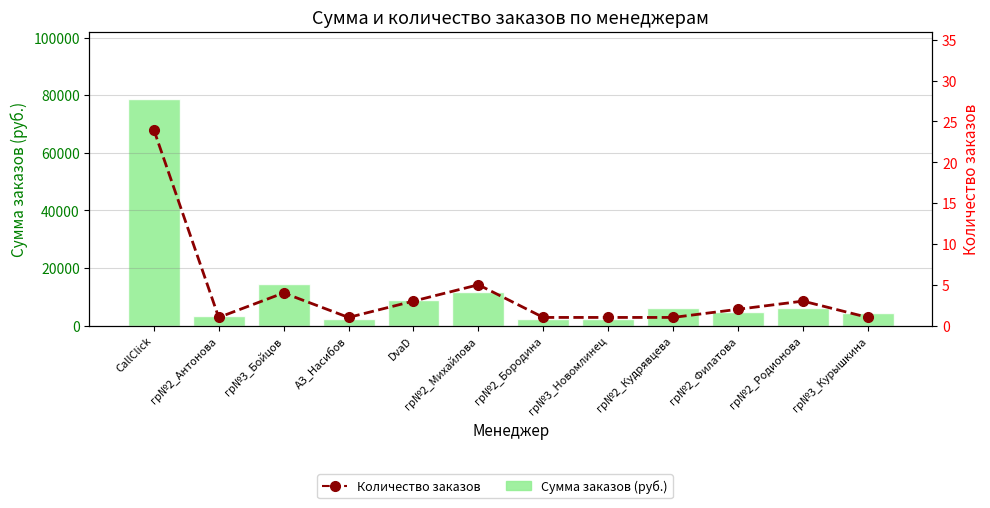

What is the lowest value of the Количество заказов series?

1